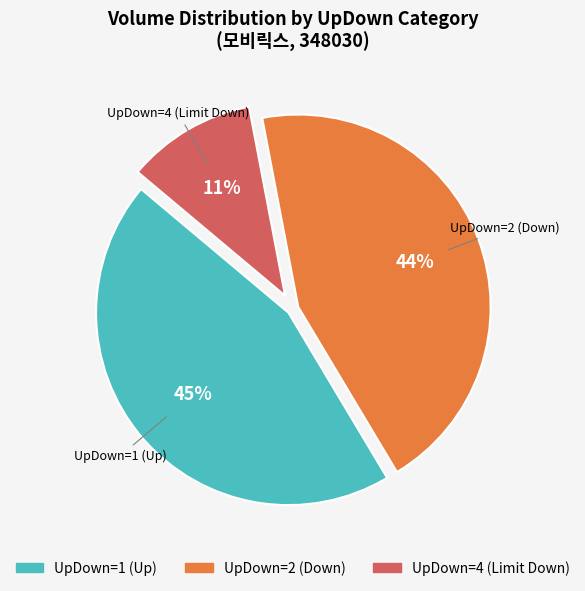

True or false: UpDown=1 (Up) accounts for 45% of the total.

True